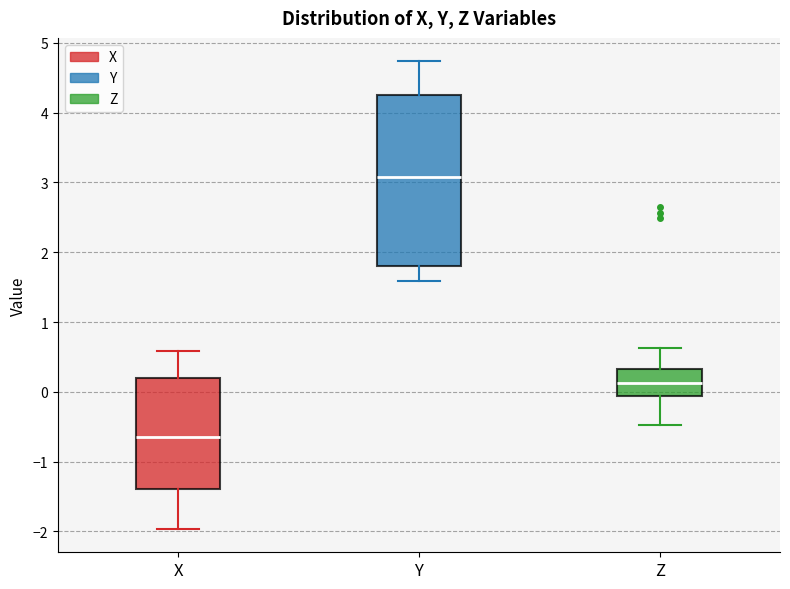

Reading left to right, read every box against the y-axis: the position of its median line, the range the box covers, and the ends of its whiskers. The values are not printed on the chart, so give them approximately, as read against the axis.

X: median -0.6, box -1.4 to 0.2, whiskers -2.0 to 0.6
Y: median 3.1, box 1.8 to 4.2, whiskers 1.6 to 4.7
Z: median 0.1, box -0.1 to 0.3, whiskers -0.5 to 0.6